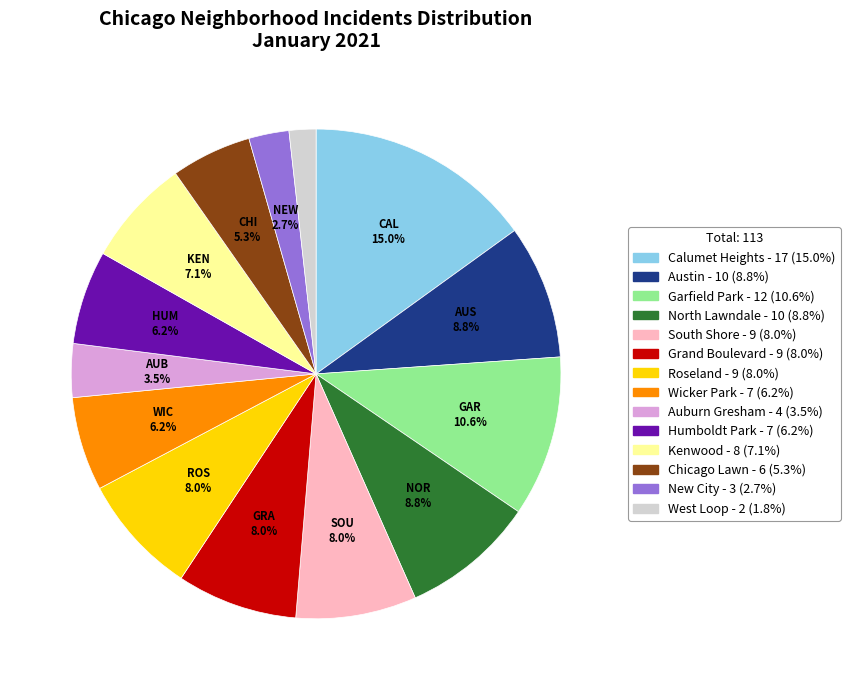

Is there any slice that represents more than half of the pie?

No